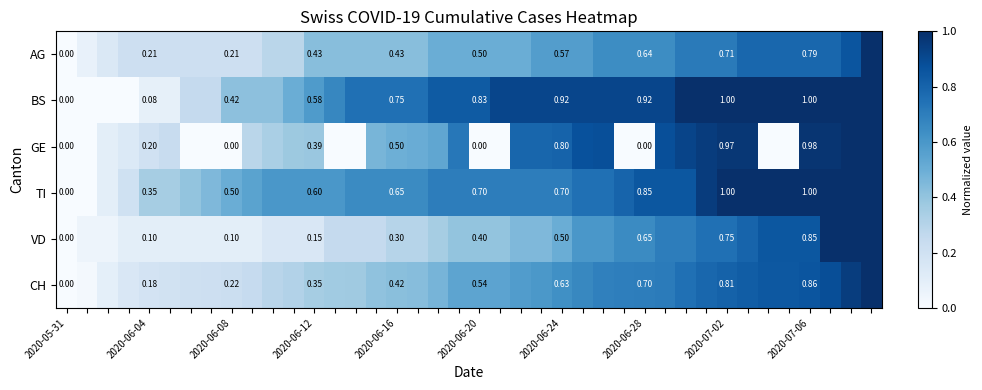

Where is GE nearest to the value 0?

2020-05-31